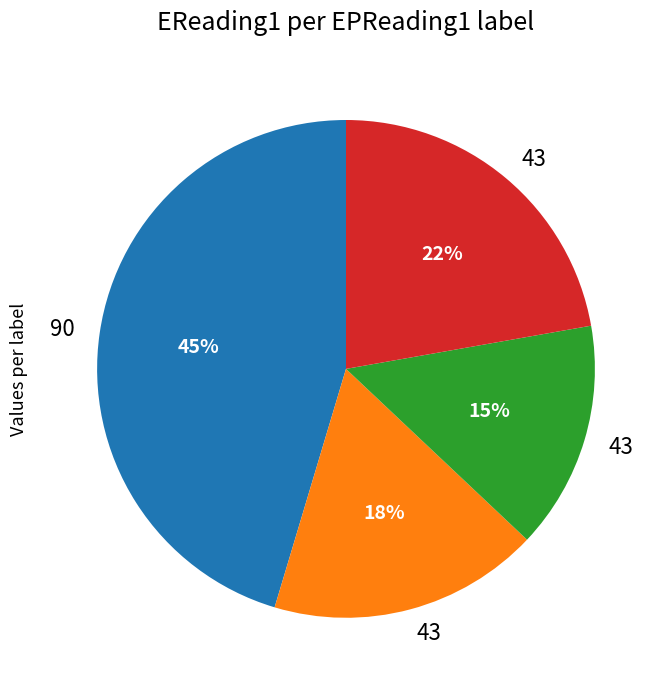

Is there a majority slice in this chart?

No